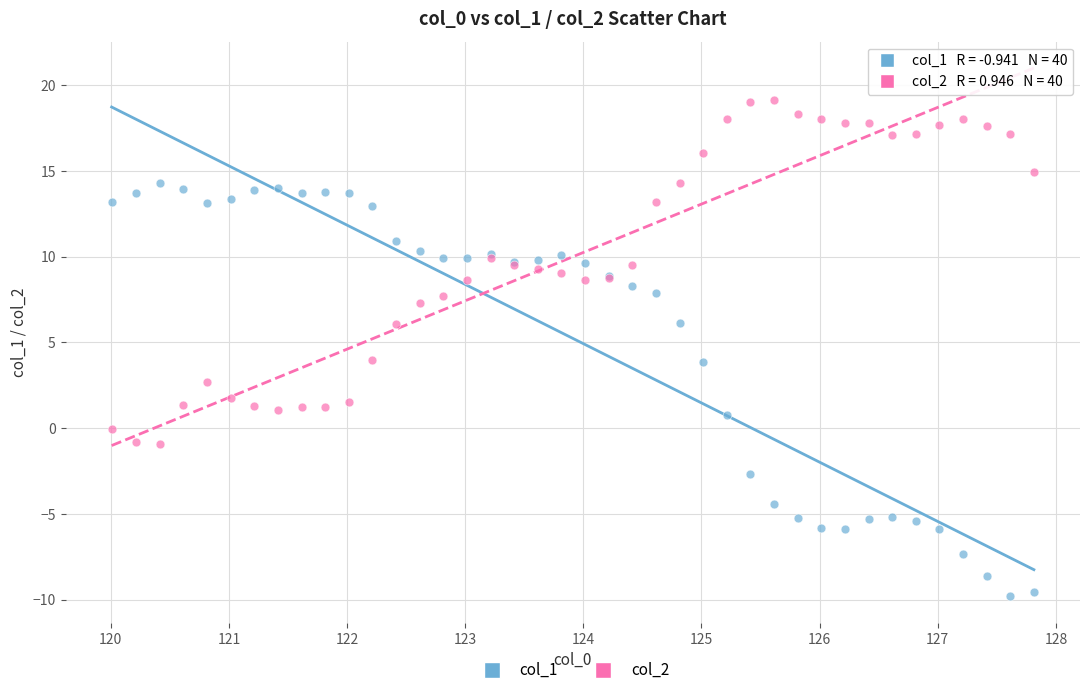

Which series contains the highest Y value?

col_2